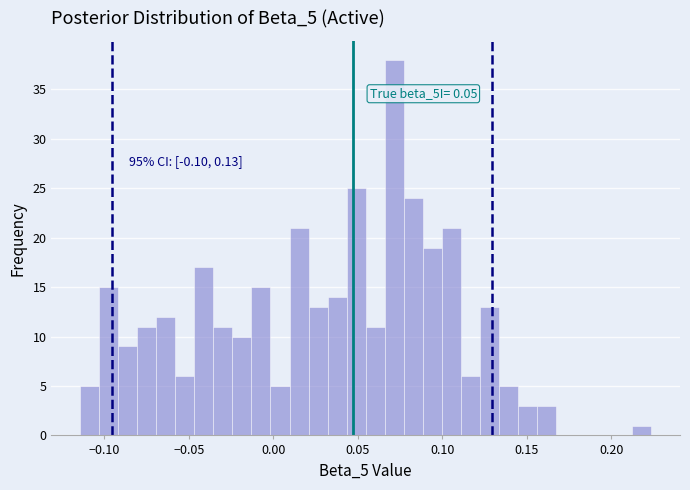

Read against the x-axis, roughly where is the centre of the tallest bar?

0.070